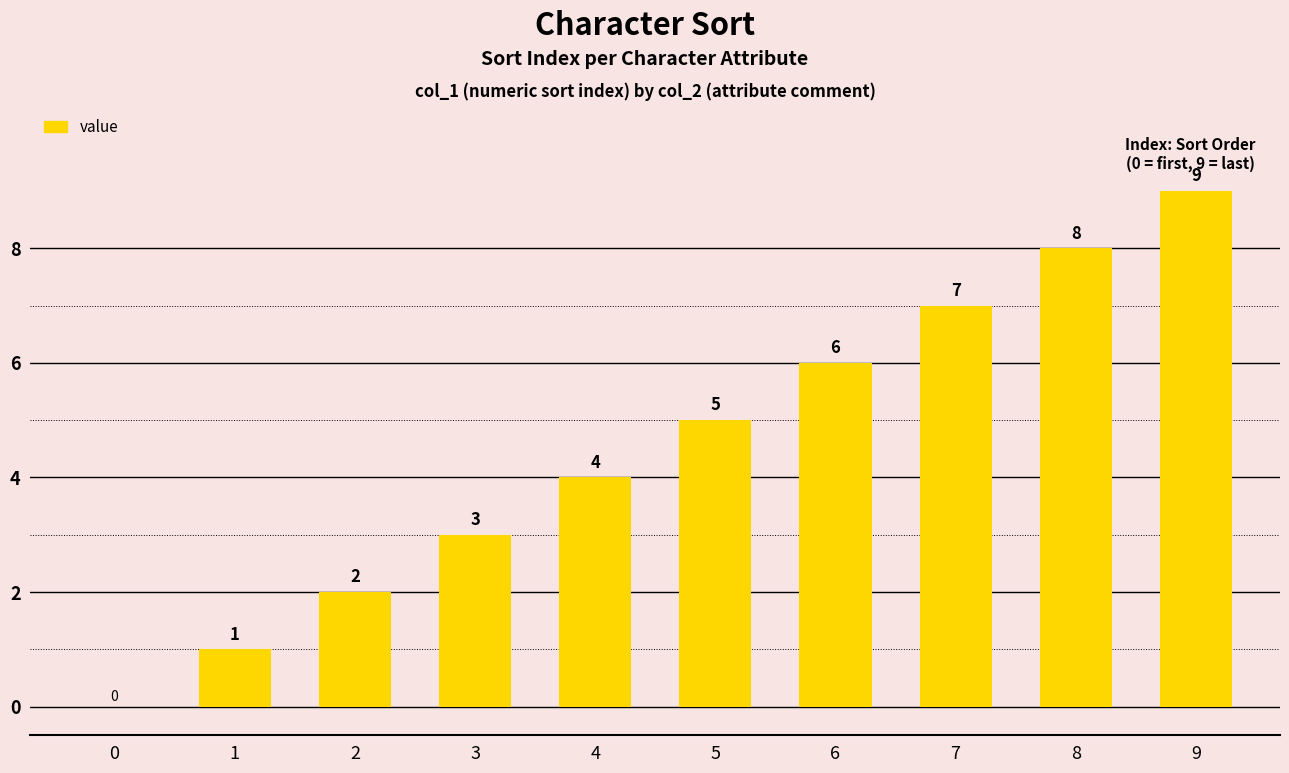

Count the number of categories in the chart.

10